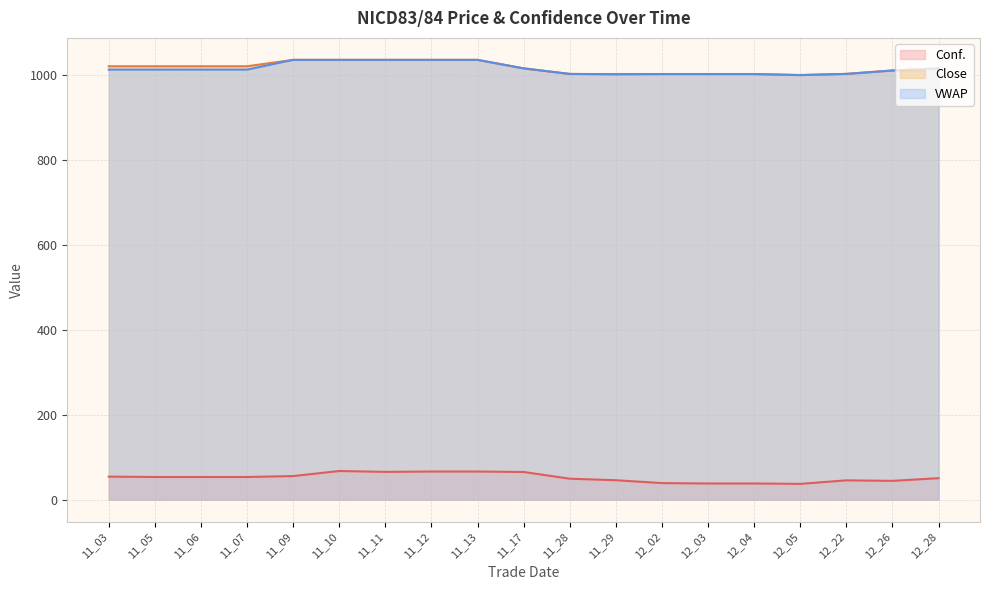

Where does the VWAP series first go above 1012?

11_03